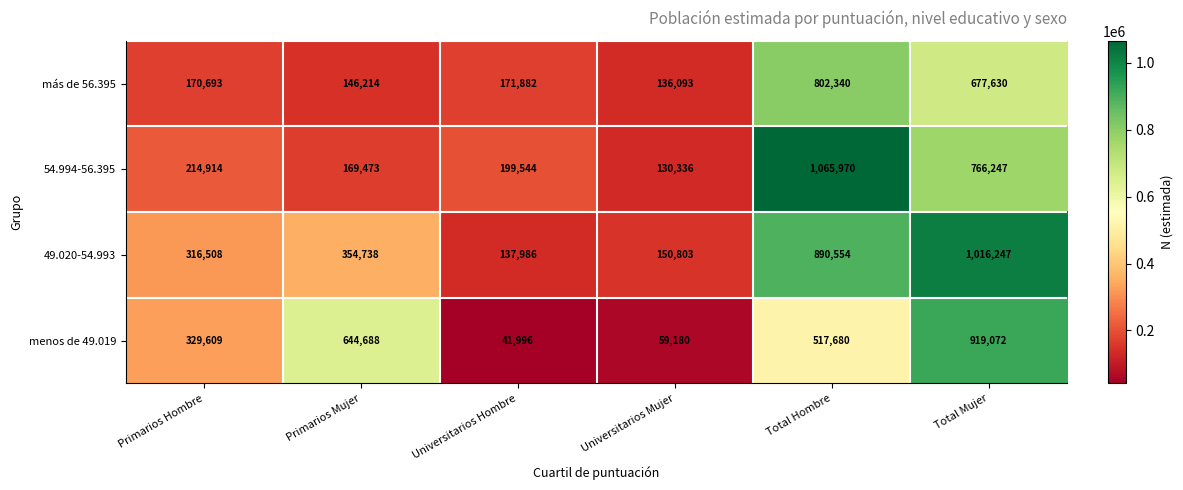

Rank the categories by 54.994-56.395 value from highest to lowest.

Total Hombre, Total Mujer, Primarios Hombre, Universitarios Hombre, Primarios Mujer, Universitarios Mujer